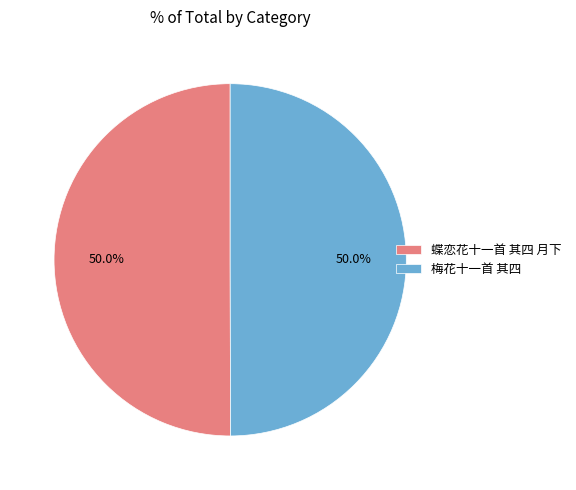

How many slices are in this pie chart?

2